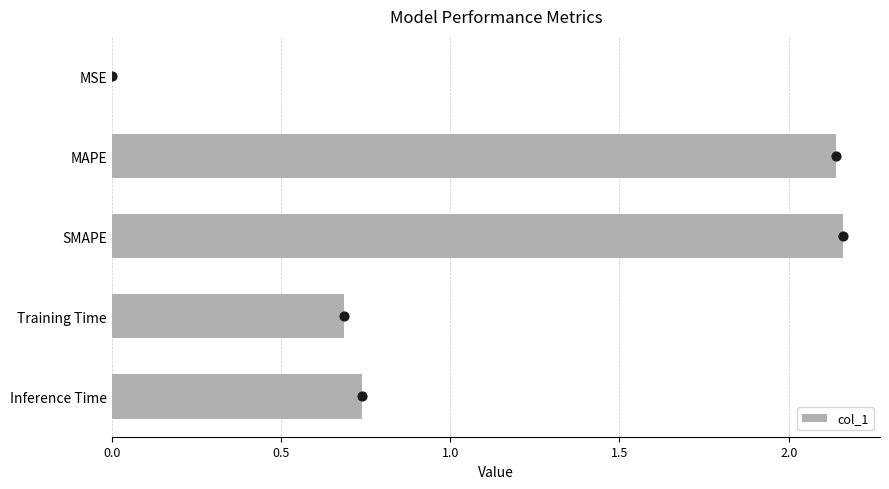

Where is col_1 nearest to the value 1?

Inference Time